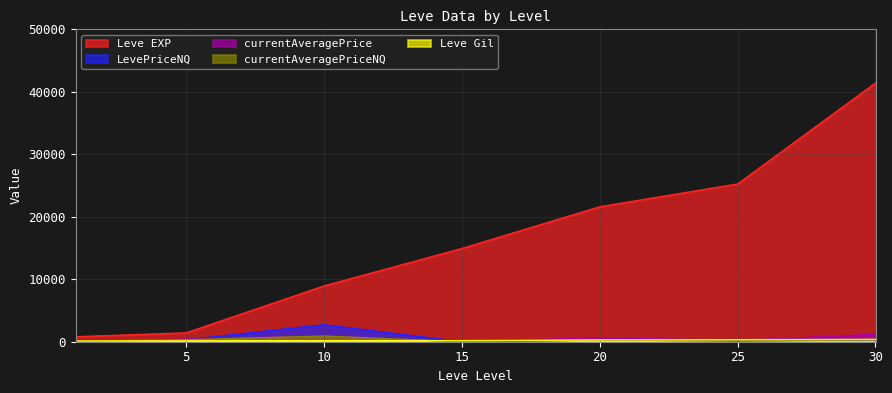

How many Leve Gil values are between 140 and 326?

5